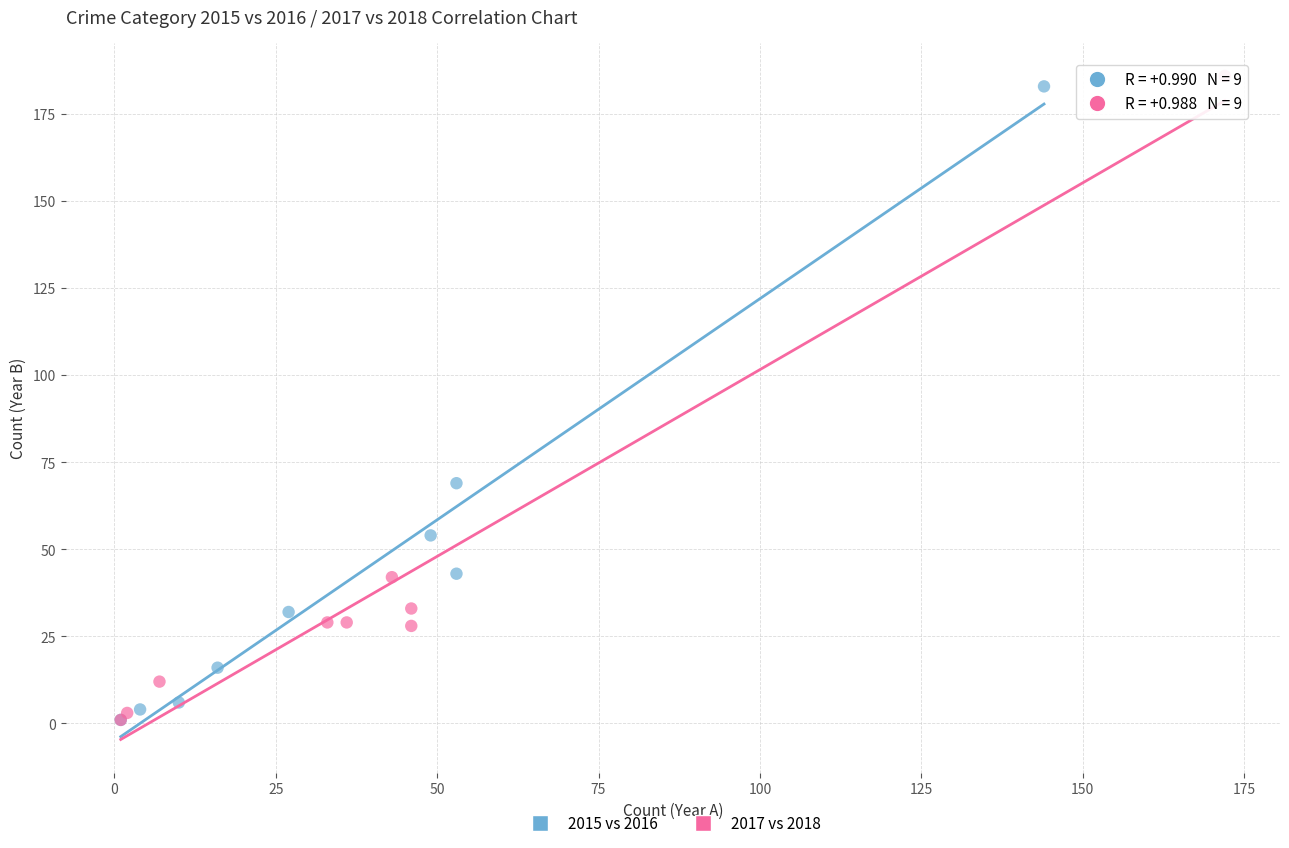

Which series has the widest spread of Y values?

2017 vs 2018